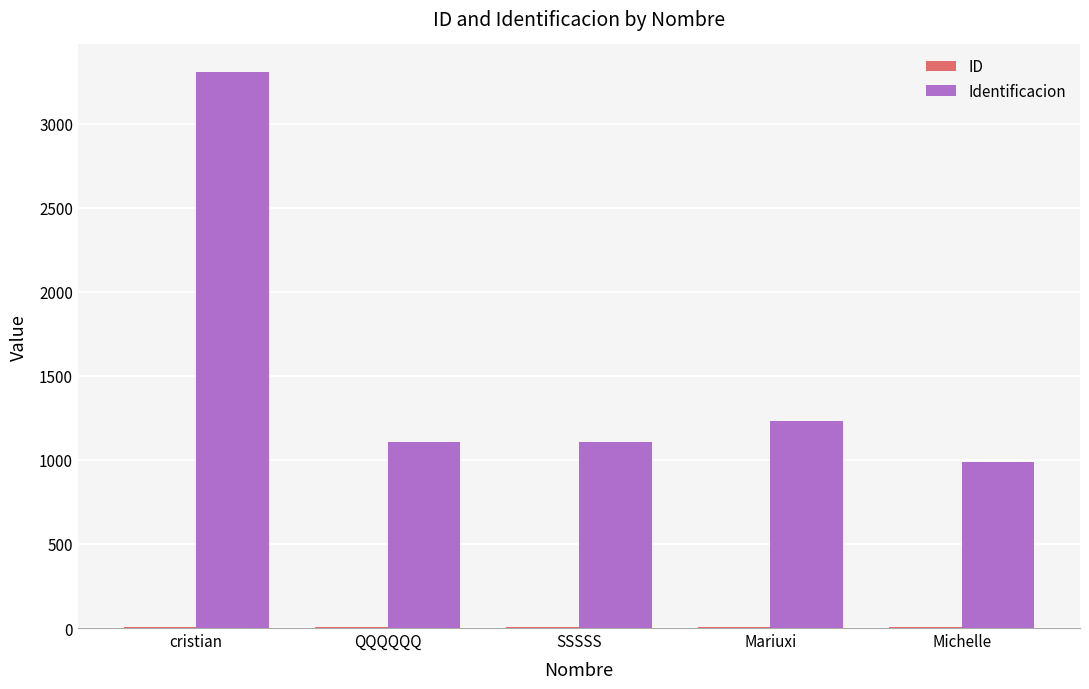

Which category has the highest value in the Identificacion series?

cristian